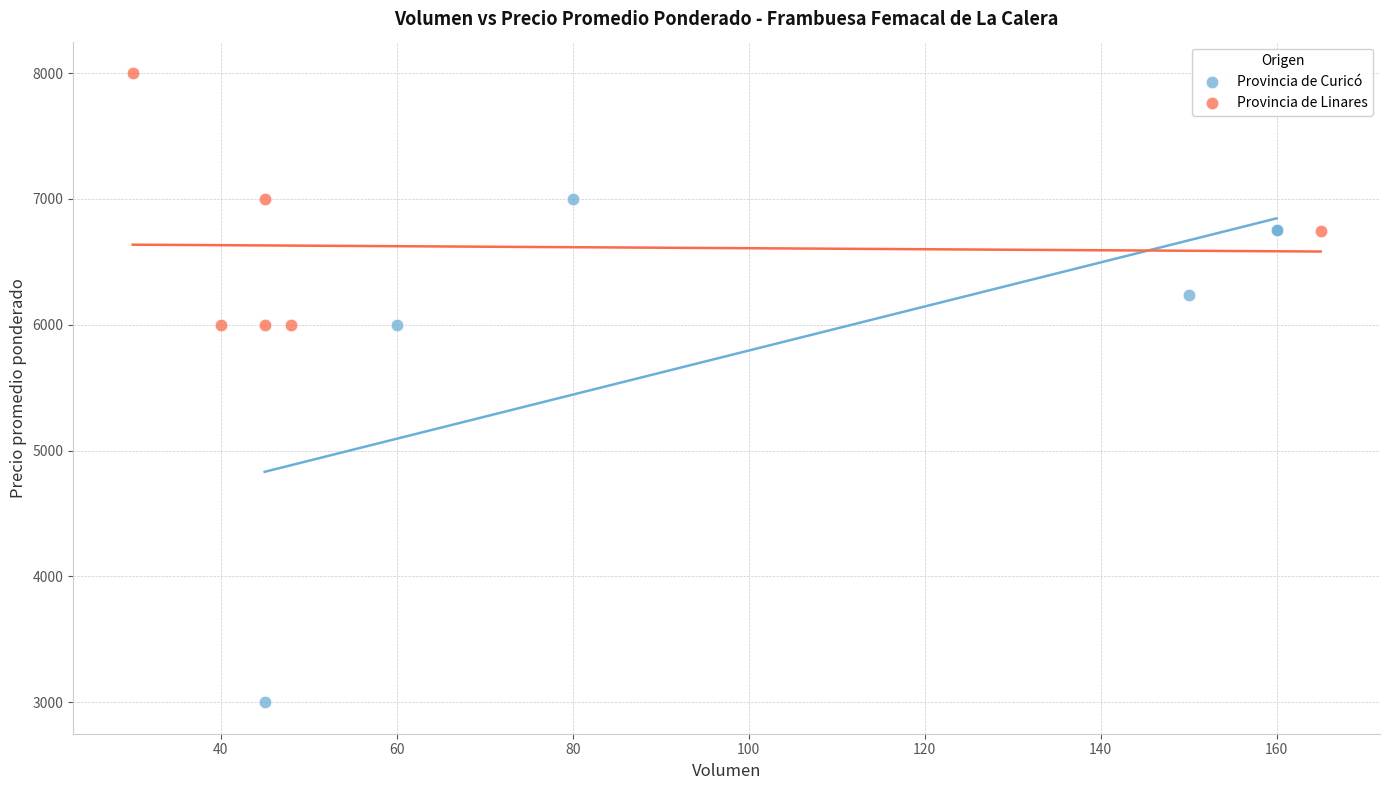

Which series reaches the maximum Y coordinate?

Provincia de Linares